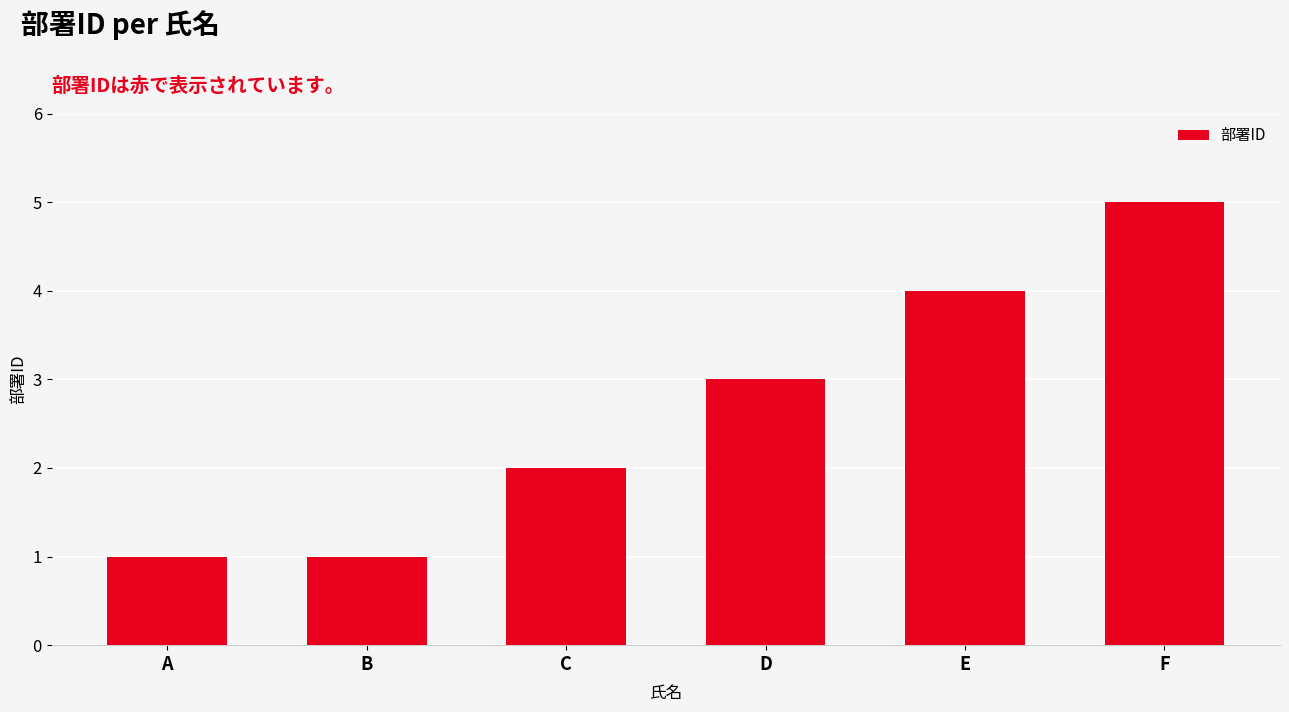

Reading left to right, extract all data points from this chart.

1	1	2	3	4	5